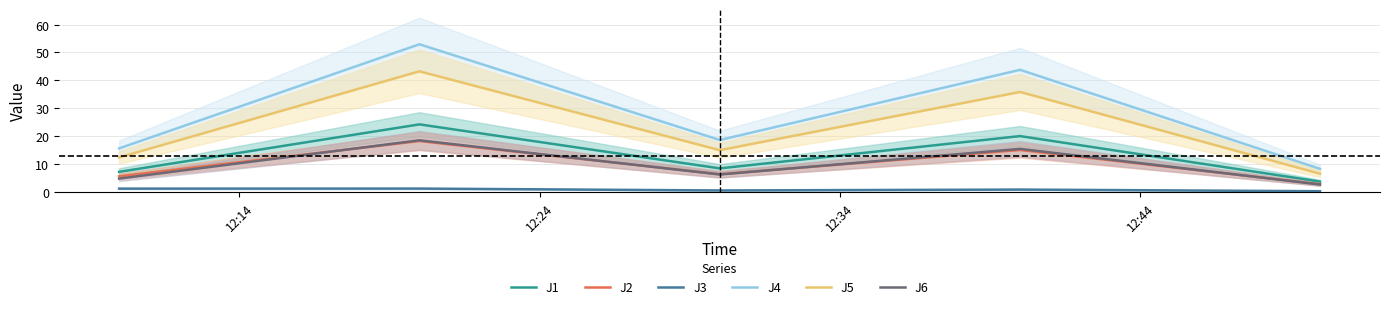

In J4, how many points are lower than both neighbors (excluding endpoints)?

1